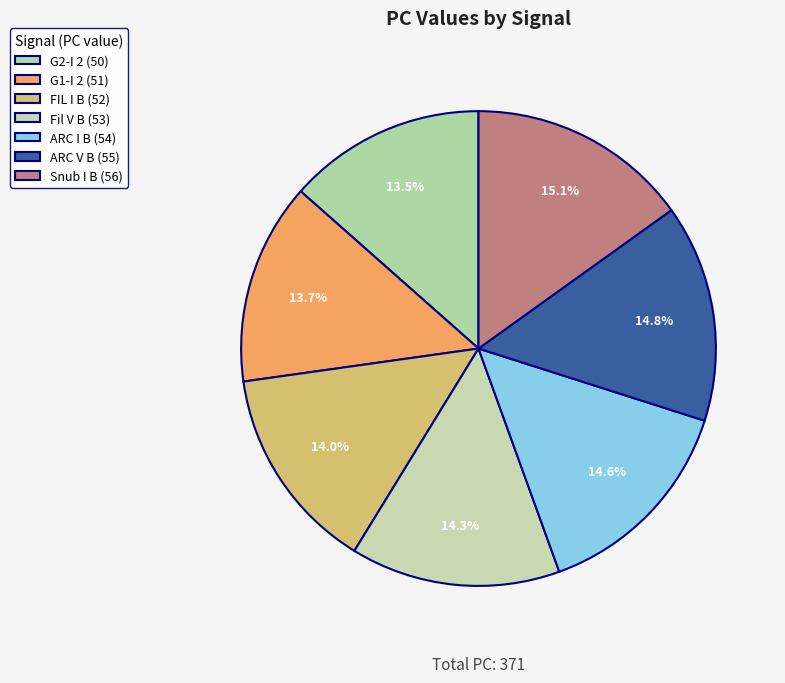

Is Snub I B the majority of the pie?

No